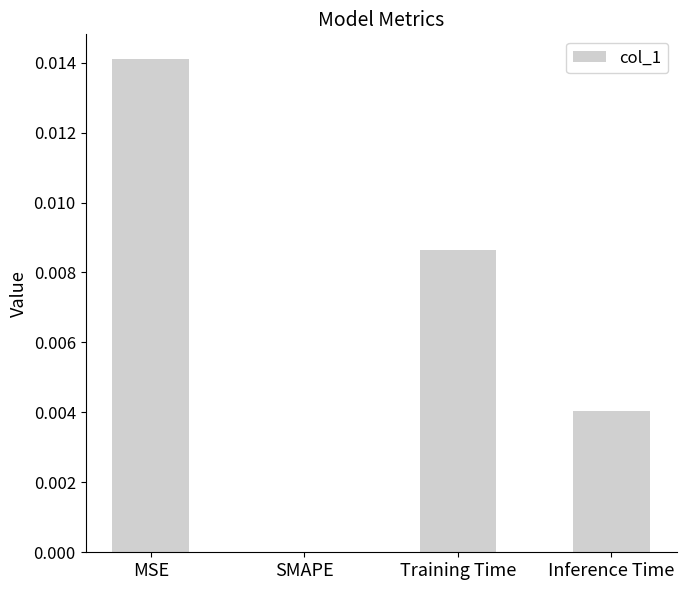

The value at Training Time is 0.0. True or false?

True